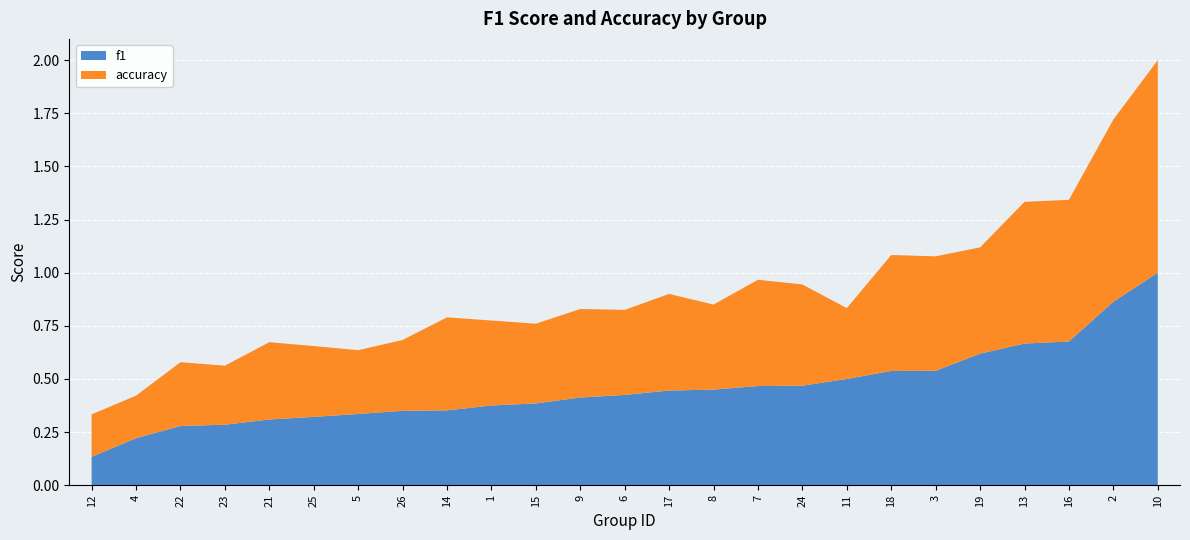

Reading left to right, extract all data points from this chart.

f1: 1=0.4	2=0.9	3=0.5	4=0.2	5=0.3	6=0.4	7=0.5	8=0.5	9=0.4	10=1.0	11=0.5	12=0.1	13=0.7	14=0.4	15=0.4	16=0.7	17=0.4	18=0.5	19=0.6	21=0.3	22=0.3	23=0.3	24=0.5	25=0.3	26=0.4
accuracy: 1=0.4	2=0.9	3=0.5	4=0.2	5=0.3	6=0.4	7=0.5	8=0.4	9=0.4	10=1.0	11=0.3	12=0.2	13=0.7	14=0.4	15=0.4	16=0.7	17=0.5	18=0.5	19=0.5	21=0.4	22=0.3	23=0.3	24=0.5	25=0.3	26=0.3